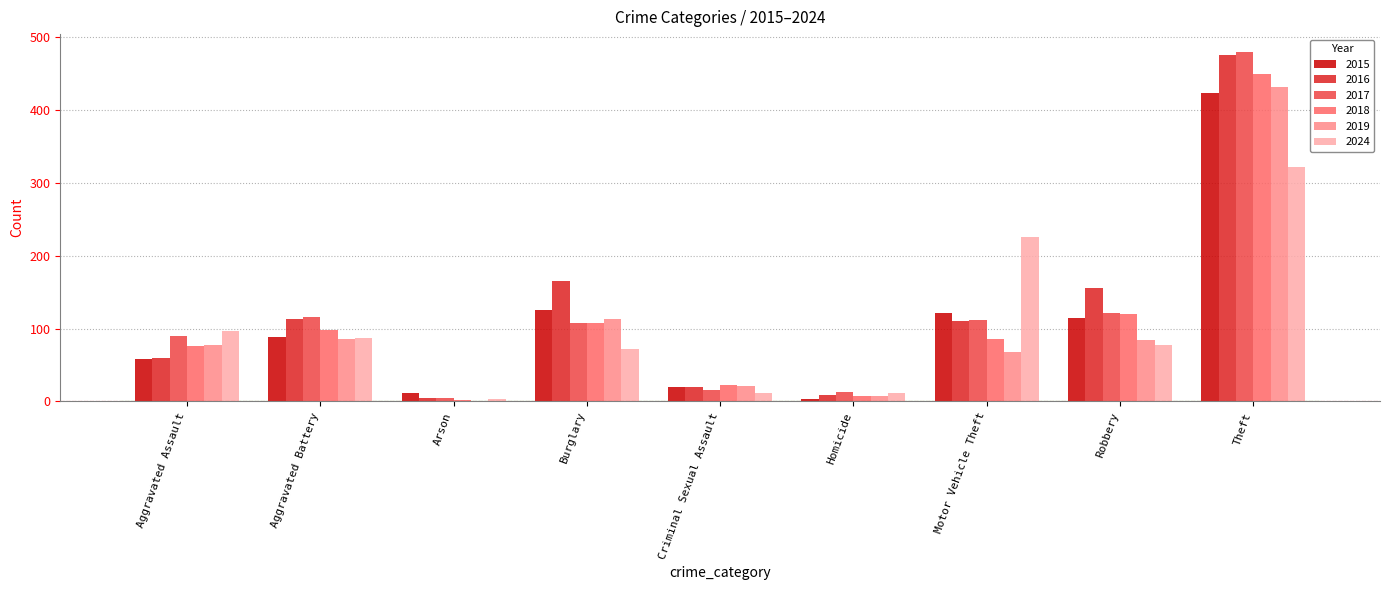

At which label is 2016 closest to 240?

Burglary